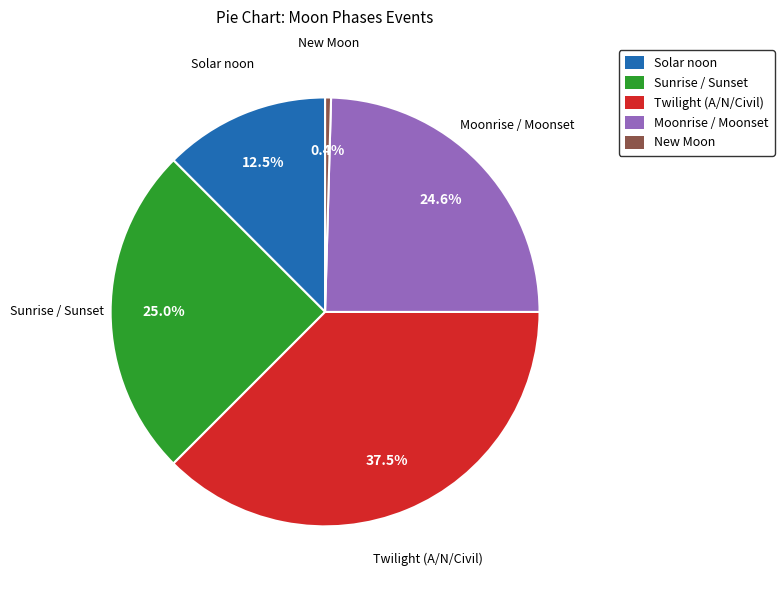

Which slice is the largest?

Twilight (A/N/Civil)